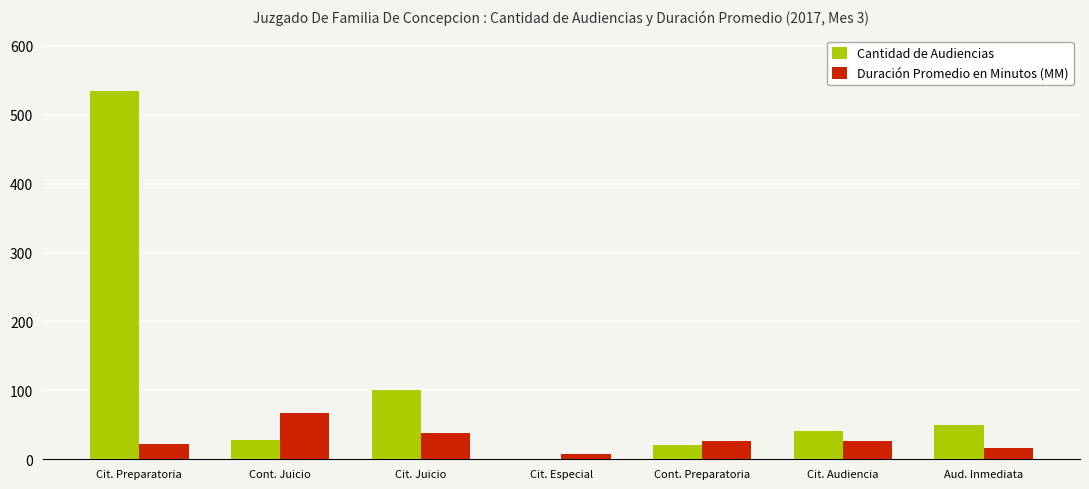

What is the sum of all Cantidad de Audiencias values?

775